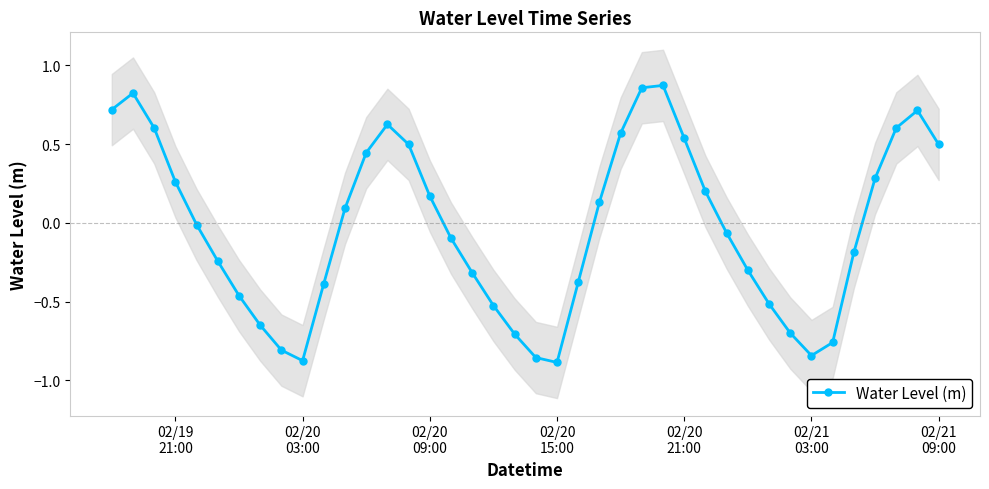

In Water Level (m), how many points are lower than both neighbors (excluding endpoints)?

3